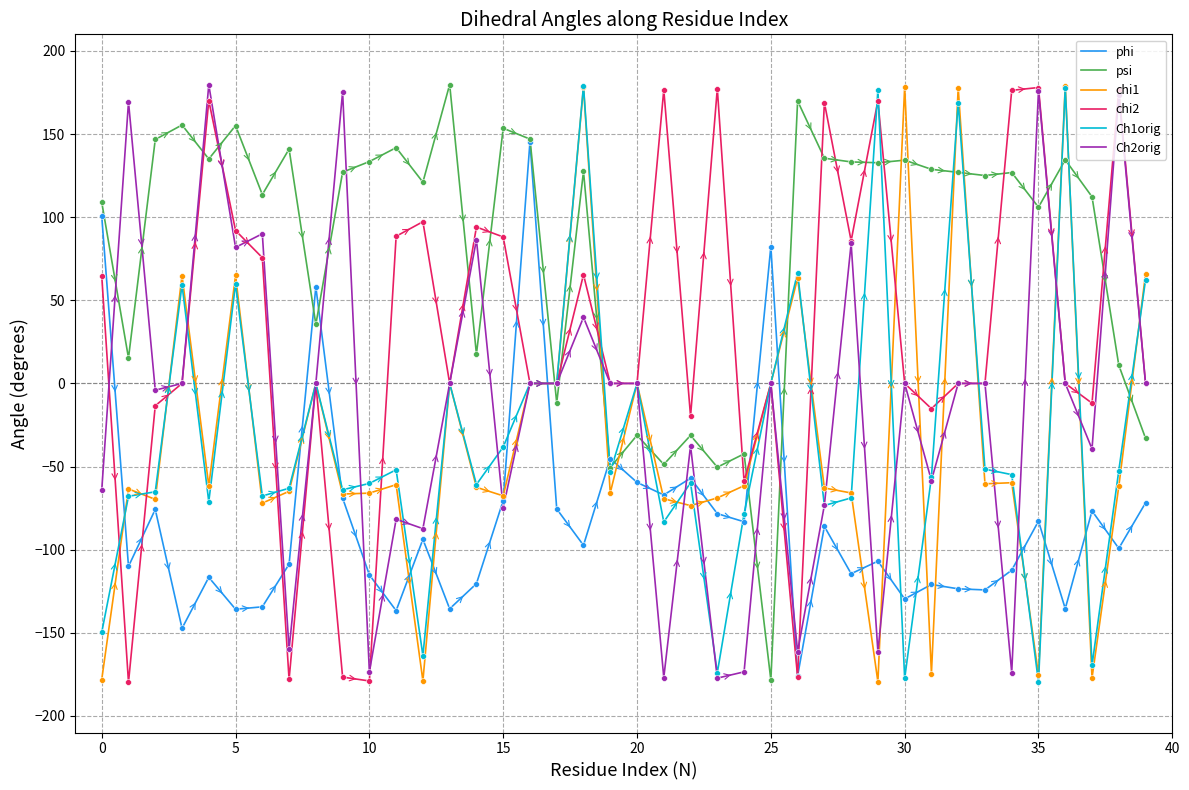

Which series has the largest total across all categories?

psi